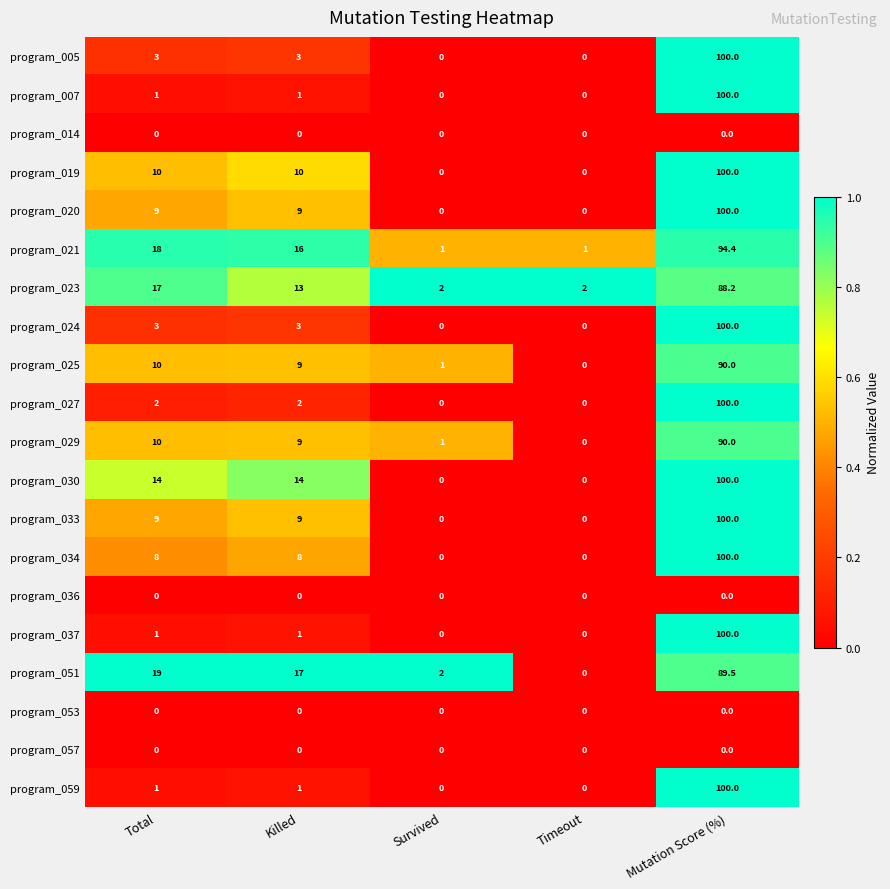

Where does the program_021 series first go above 16?

Total